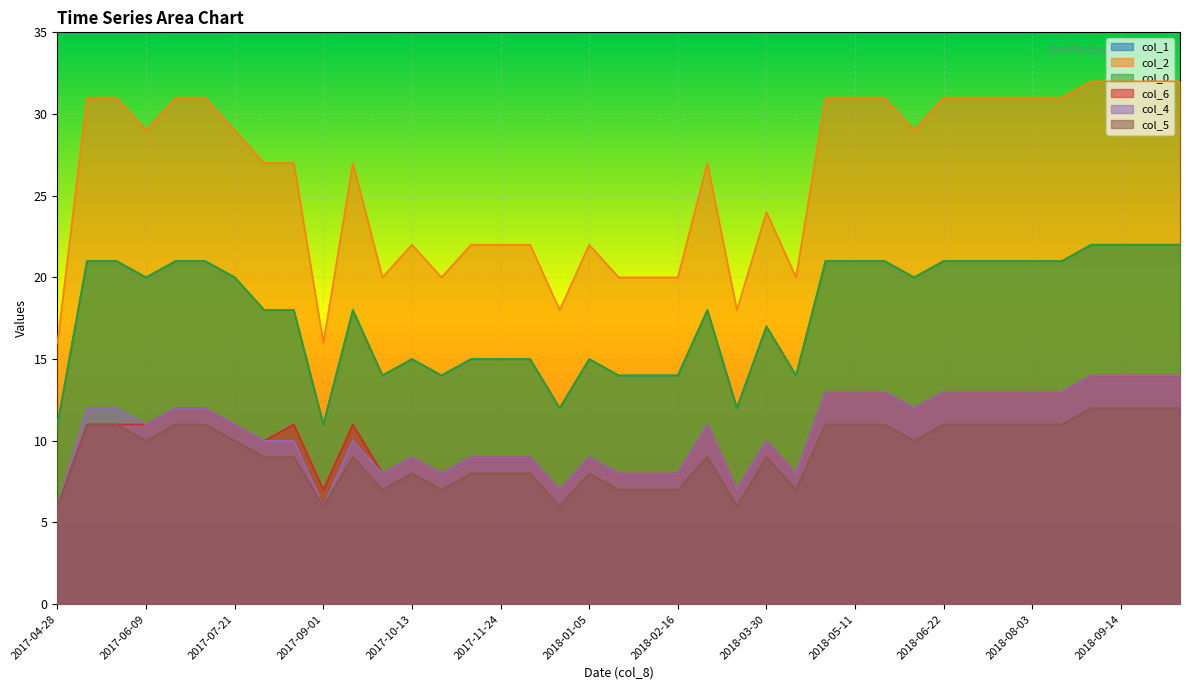

What is the difference between the highest and lowest values at 2017-04-28?

10